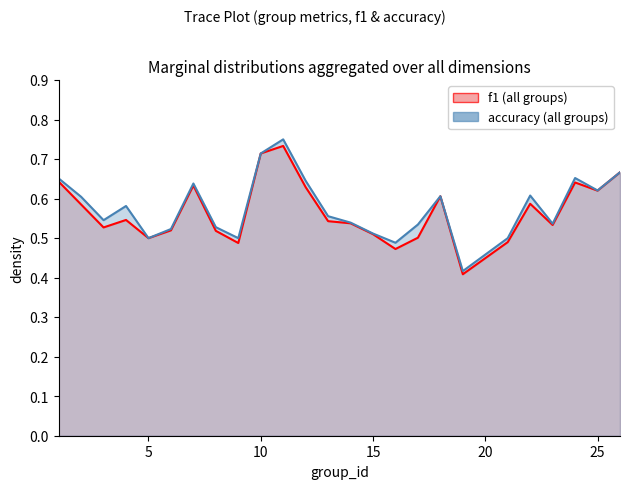

What is the minimum value shown in the chart?

0.4